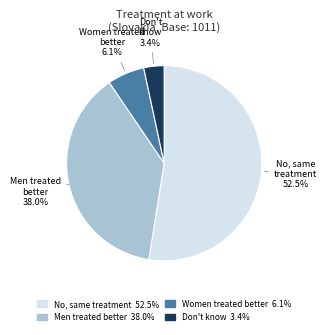

Between Don't know 3.4% and Women treated better 6.1%, which is larger?

Women treated better 6.1%